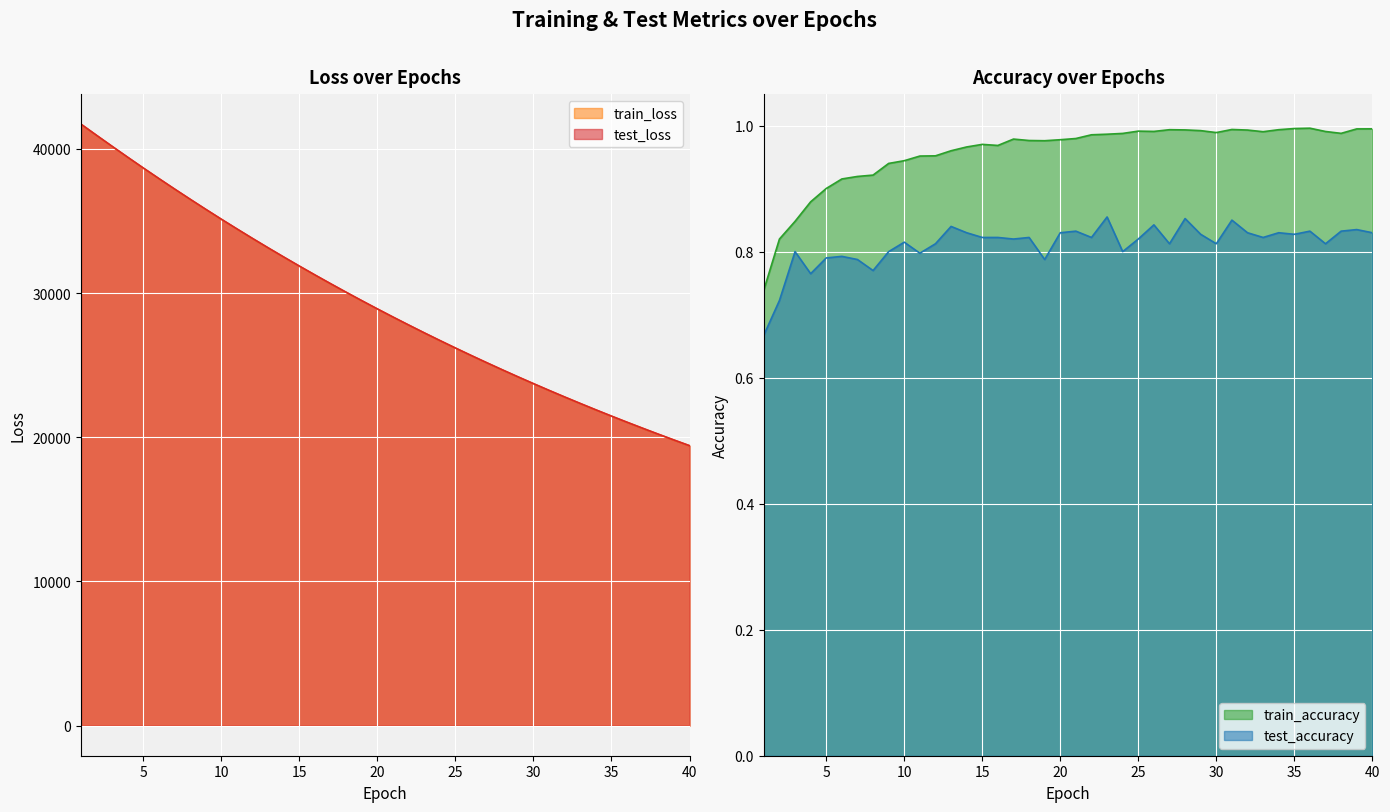

What is the difference between the maximum and minimum values in the test_loss series?

22299.0